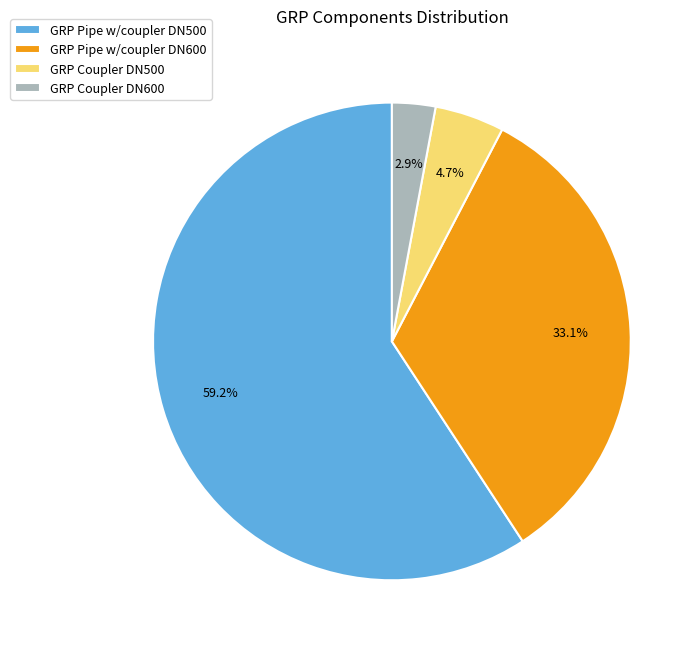

True or false: GRP Pipe w/coupler DN600 accounts for 33% of the total.

True